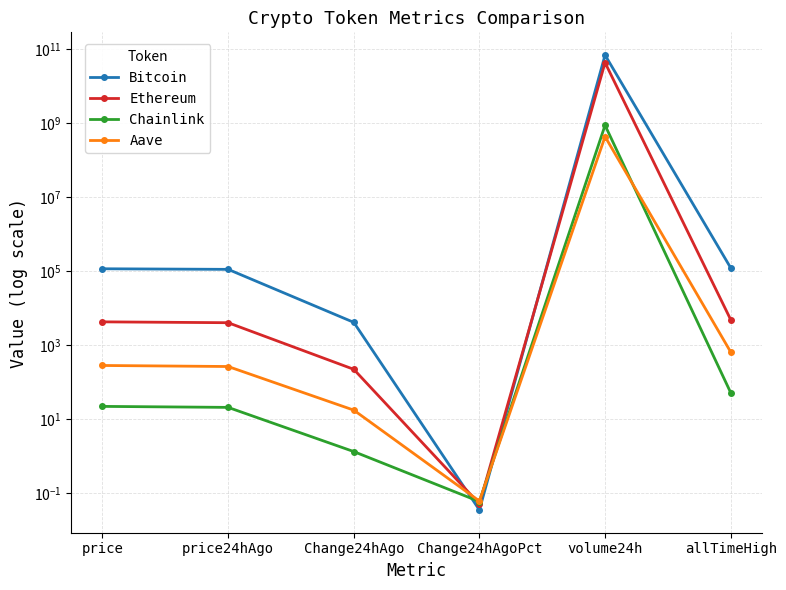

How many data points in Ethereum are less than 4322?

3